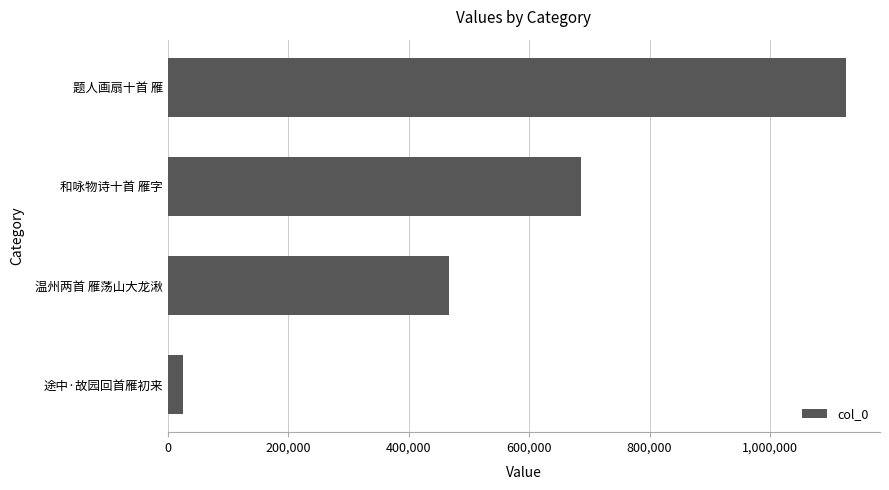

Count the number of data series in this chart.

1